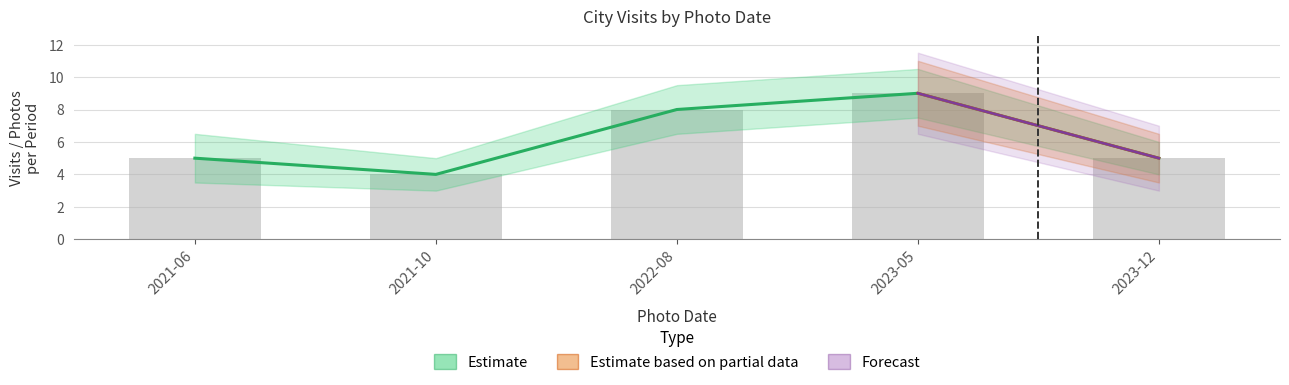

Read the City_count value at 2022-08.

8